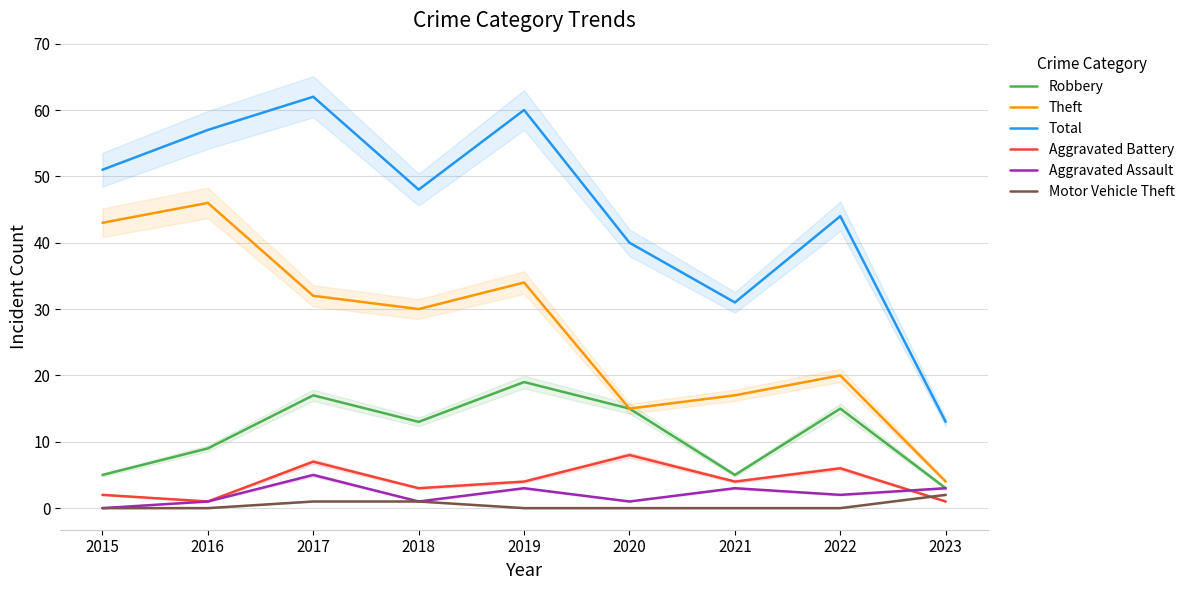

Which series has the largest total across all categories?

Total